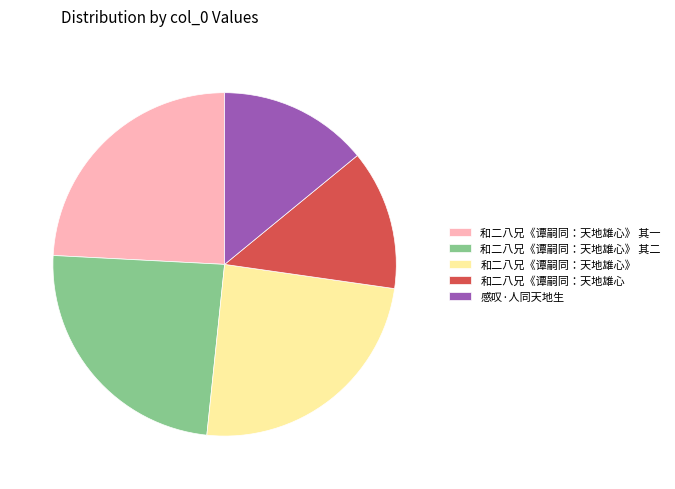

What is the smallest slice in the pie chart?

和二八兄《谭嗣同：天地雄心